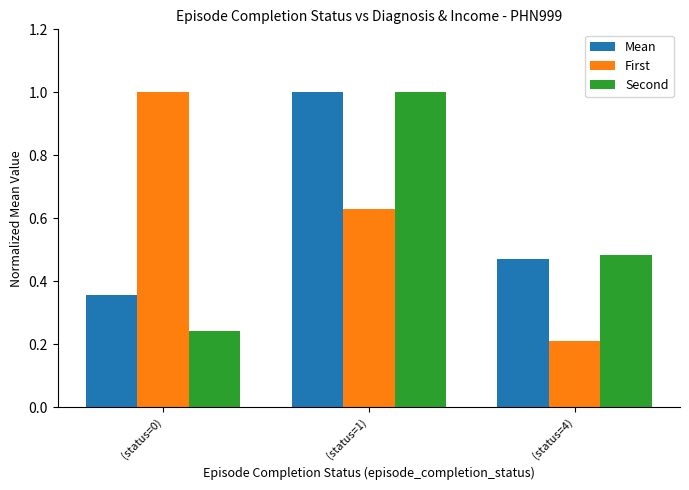

Which series has the largest range (max minus min)?

First